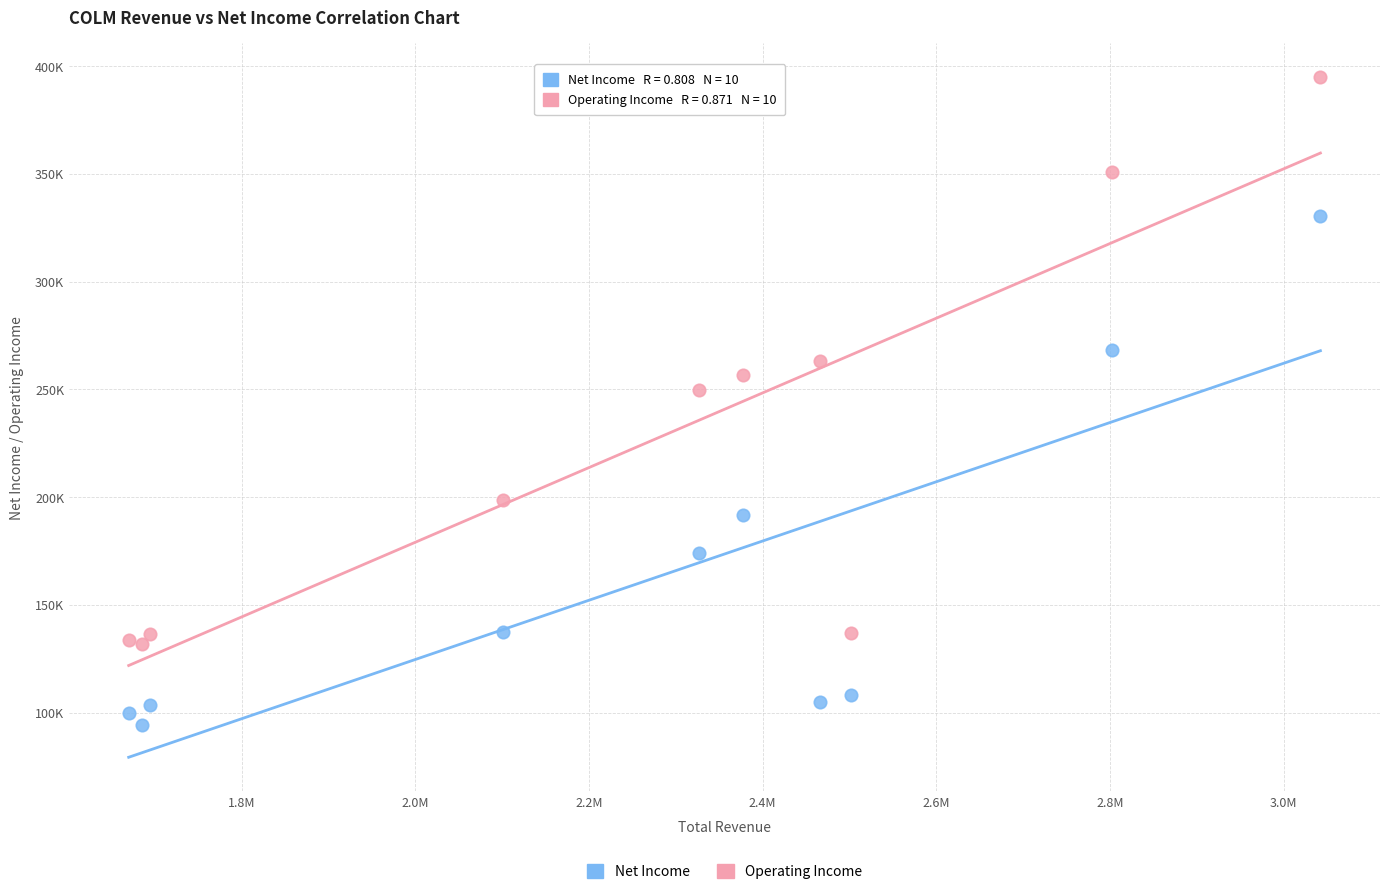

What are all the series names shown in the legend?

Net Income, Operating Income